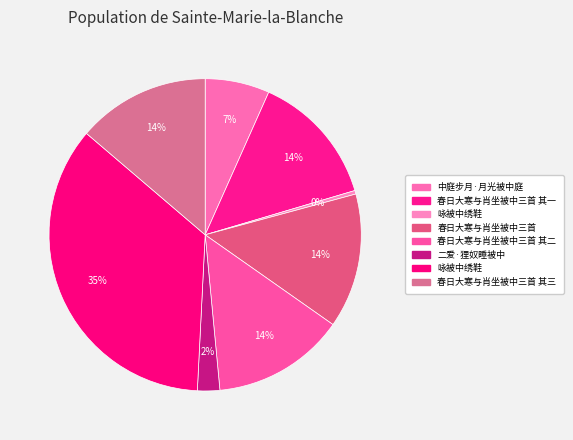

How many segments does this pie chart have?

8